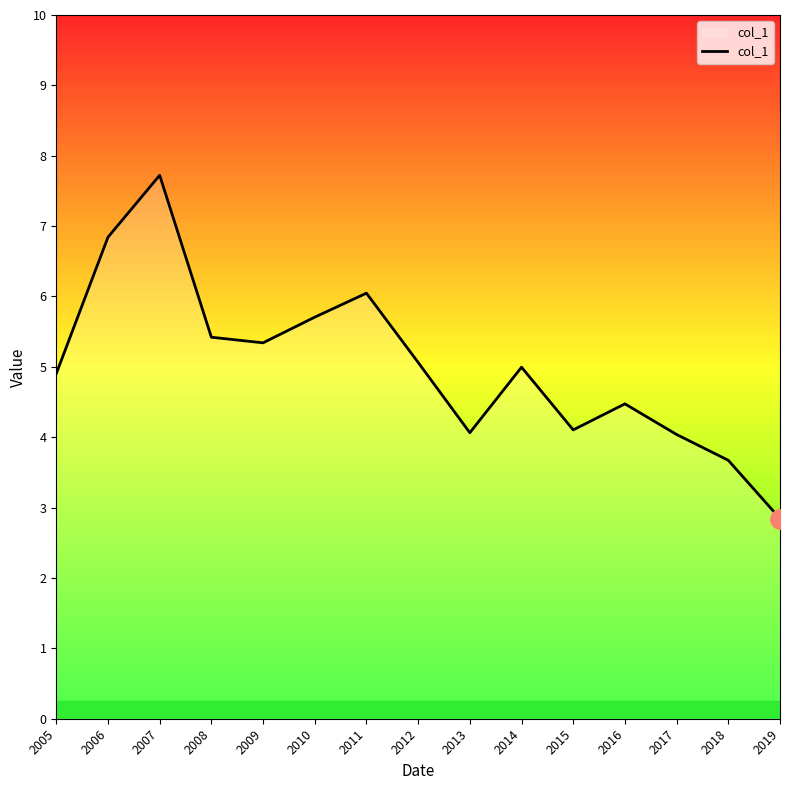

The chart shows a value of 5.7 at 2010. True or false?

True